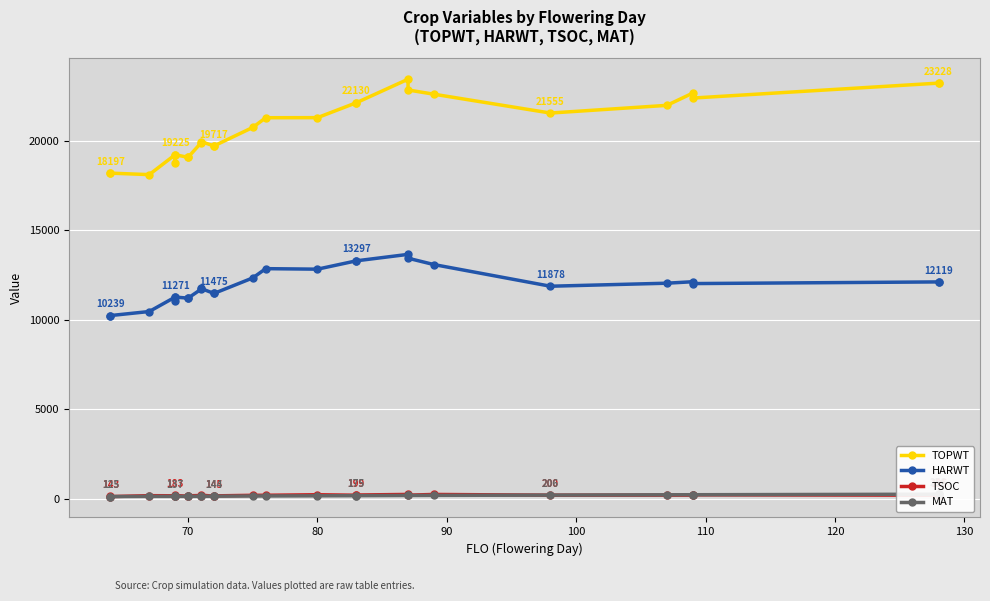

Which series has the largest total across all categories?

TOPWT